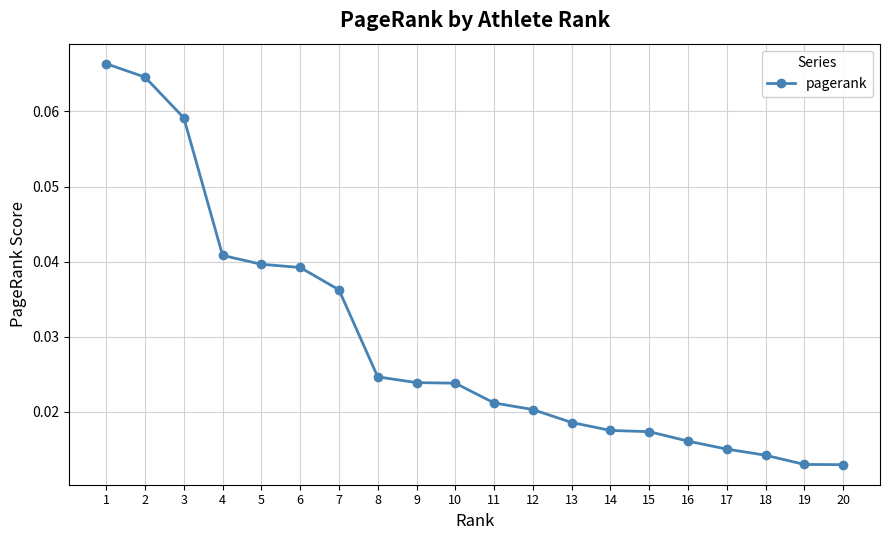

Count the values in the range 0 to 1.

20